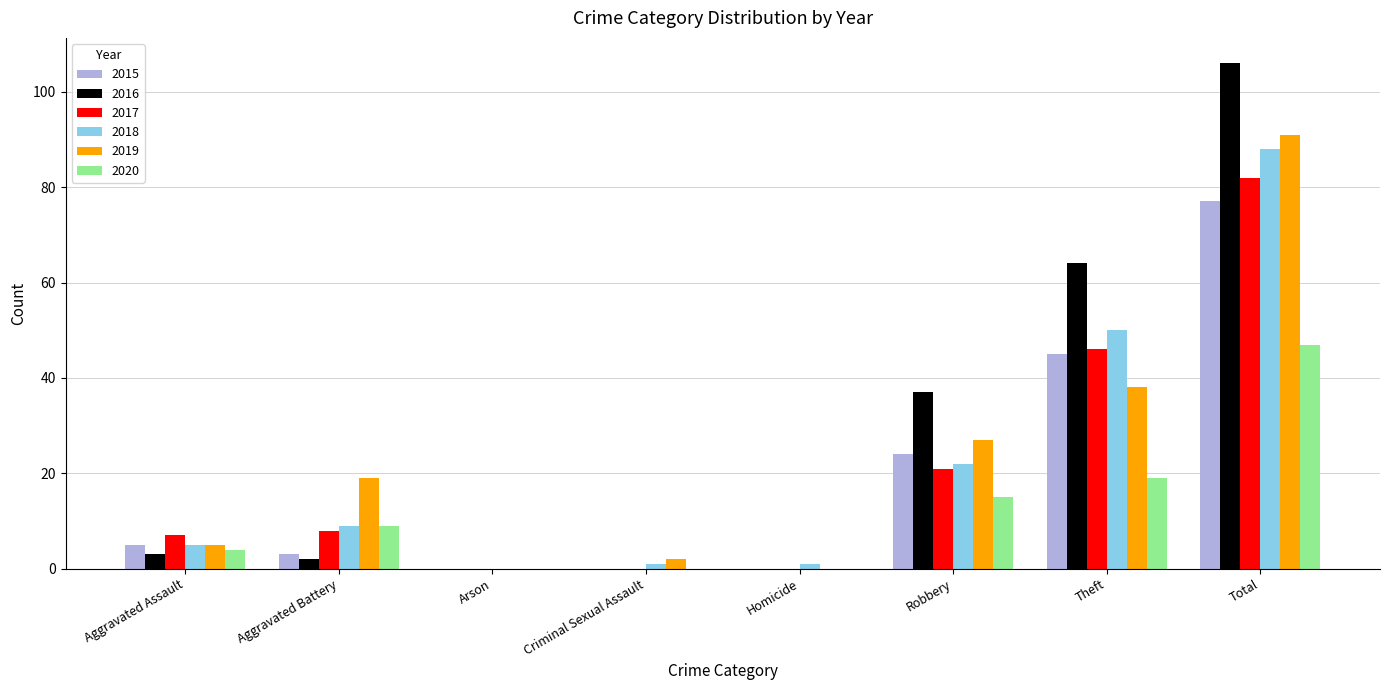

Which label corresponds to the largest value in the chart?

Total